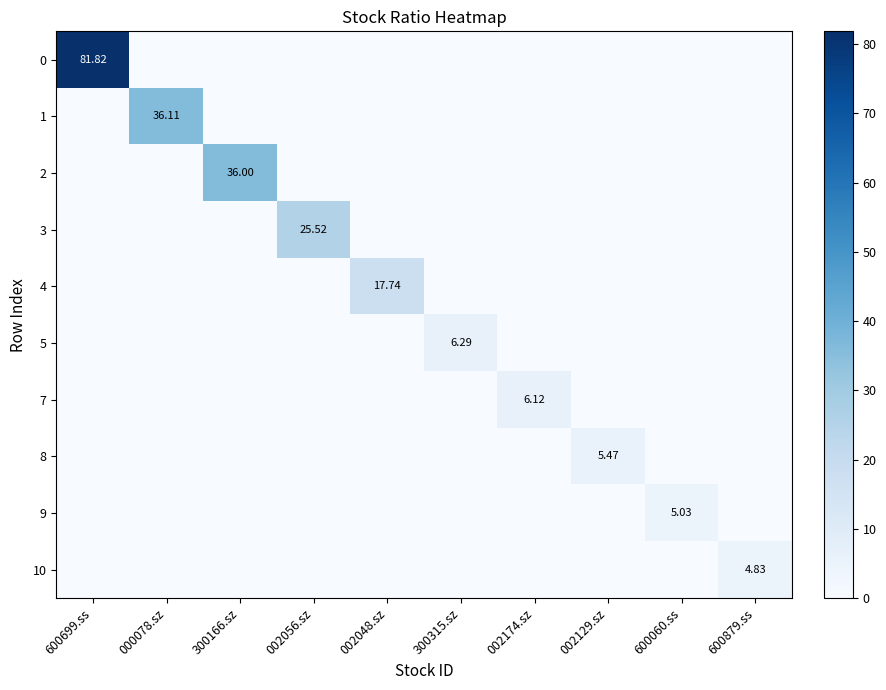

List the labels in order of 8 value, largest first.

002129.sz, 600699.ss, 000078.sz, 300166.sz, 002056.sz, 002048.sz, 300315.sz, 002174.sz, 600060.ss, 600879.ss